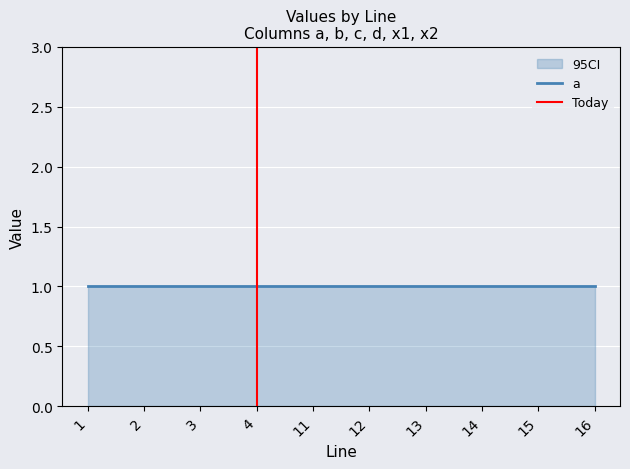

Reading right to left, what are all the values shown in this chart?

a: 16=1	15=1	14=1	13=1	12=1	11=1	4=1	3=1	2=1	1=1
a_upper: 16=1	15=1	14=1	13=1	12=1	11=1	4=1	3=1	2=1	1=1
a_lower: 16=0	15=0	14=0	13=0	12=0	11=0	4=0	3=0	2=0	1=0